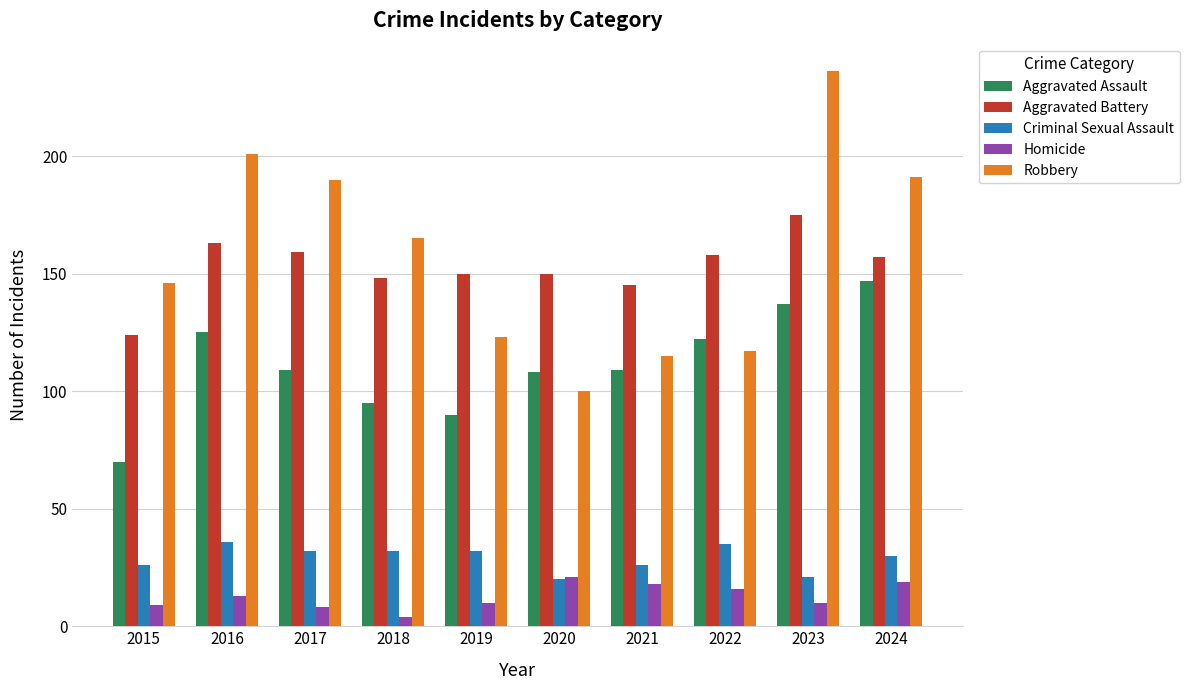

Which label corresponds to the smallest value in the chart?

2018